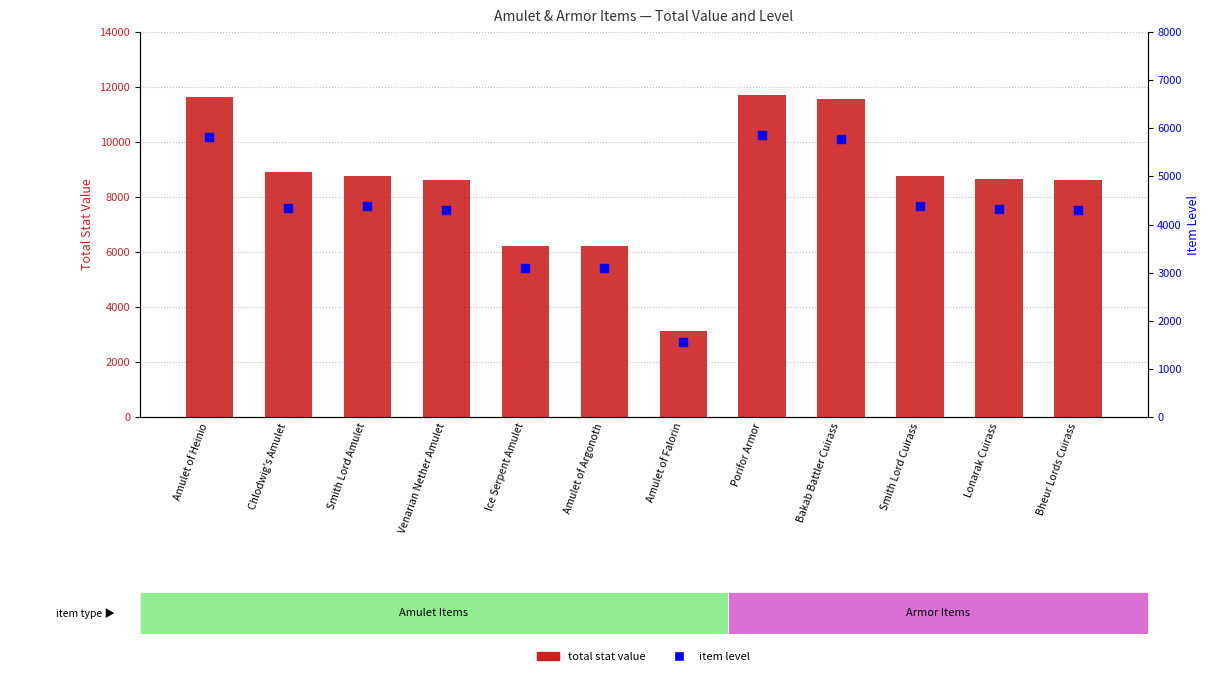

Which series contains the highest Y value?

total stat value